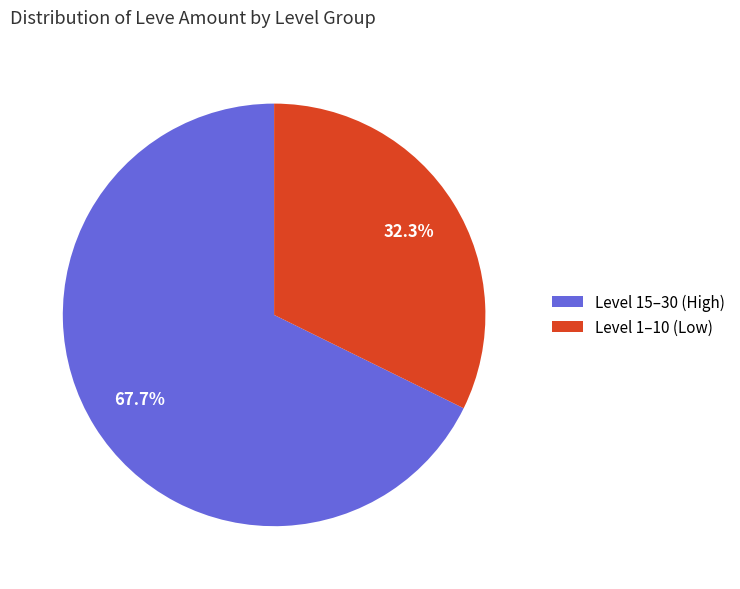

Which slice is the largest?

Level 15–30 (High)